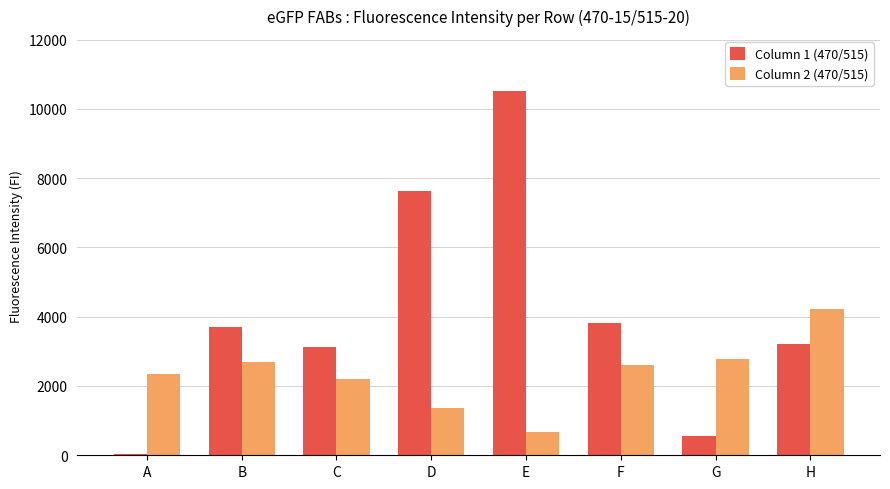

Between A and H, which series saw the biggest shift?

Column 1 (470/515)